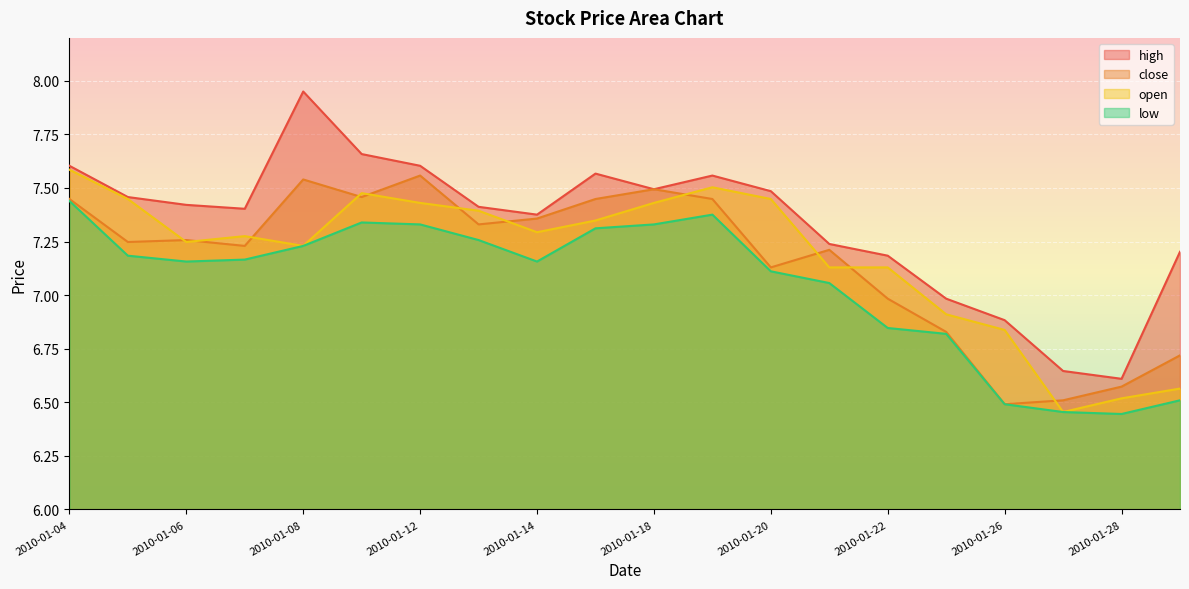

What is the value of the close point at the 7th from the left?

7.6